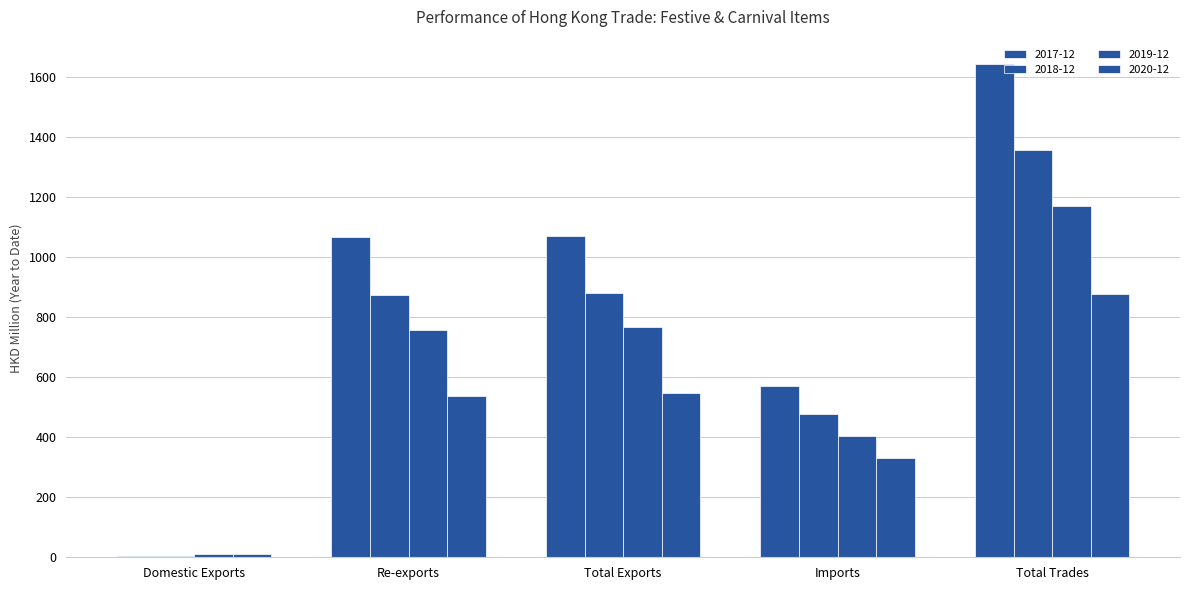

Reading left to right, extract all data points from this chart.

2017-12: Domestic Exports=4.8	Re-exports=1067.0	Total Exports=1071.9	Imports=571.1	Total Trades=1643.0
2018-12: Domestic Exports=5.8	Re-exports=873.6	Total Exports=879.4	Imports=479.0	Total Trades=1358.4
2019-12: Domestic Exports=9.7	Re-exports=756.3	Total Exports=766.1	Imports=403.7	Total Trades=1169.8
2020-12: Domestic Exports=10.1	Re-exports=538.3	Total Exports=548.4	Imports=330.0	Total Trades=878.4